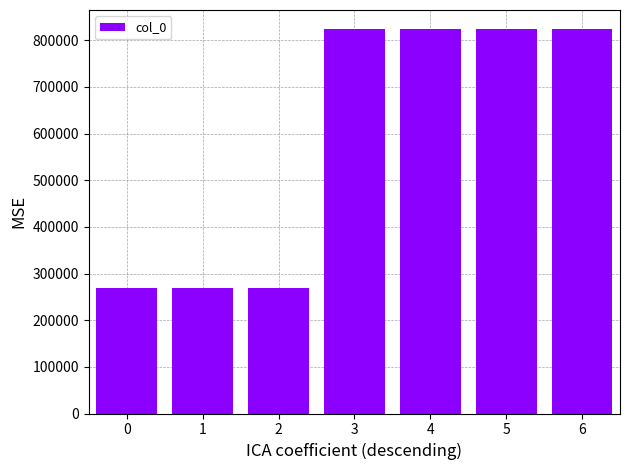

What is the sum of all values?

4103226